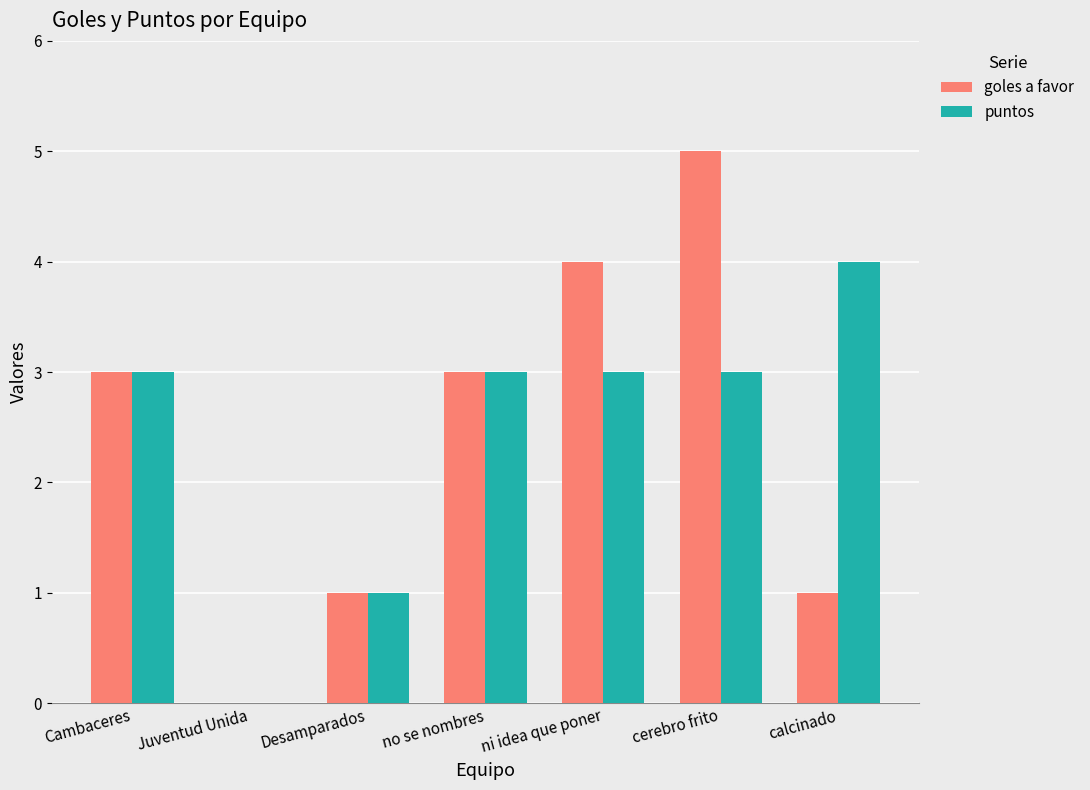

What is the spread (max minus min) of values at ni idea que poner?

1